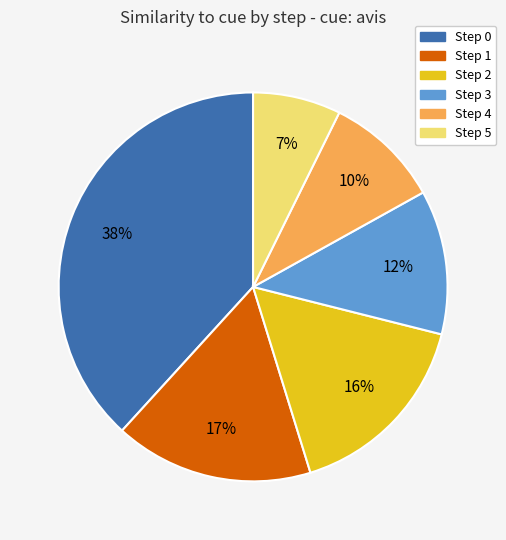

To the nearest percent, what is the difference between the largest and smallest slice percentages?

31%